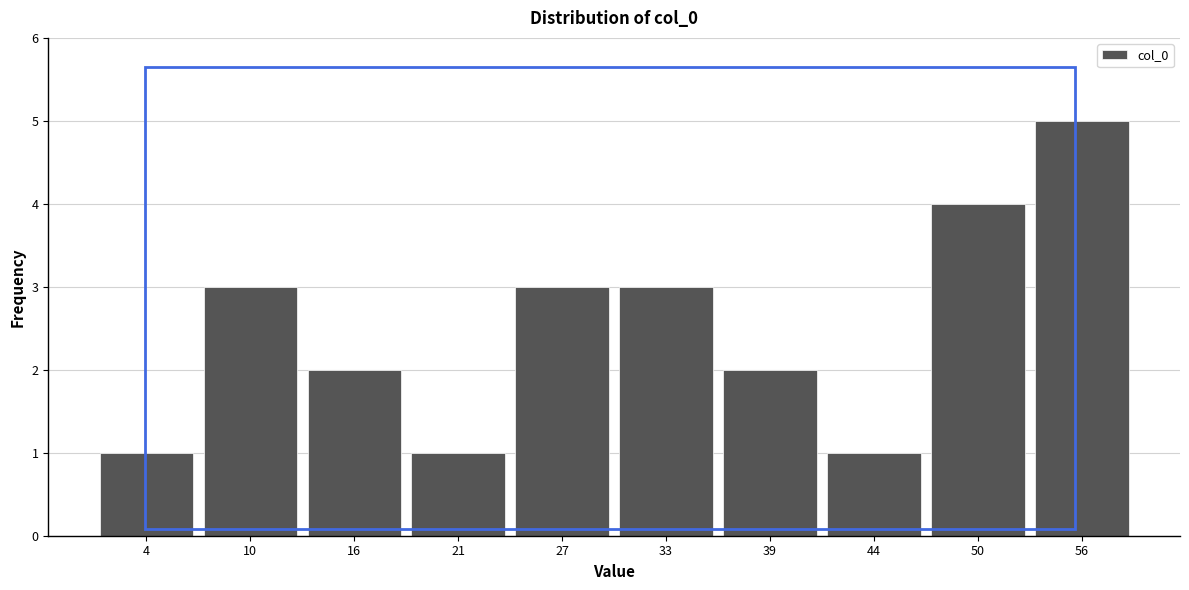

Reading right to left, list all the values displayed in this chart.

56=5	50=4	44=1	39=2	33=3	27=3	21=1	16=2	10=3	4=1